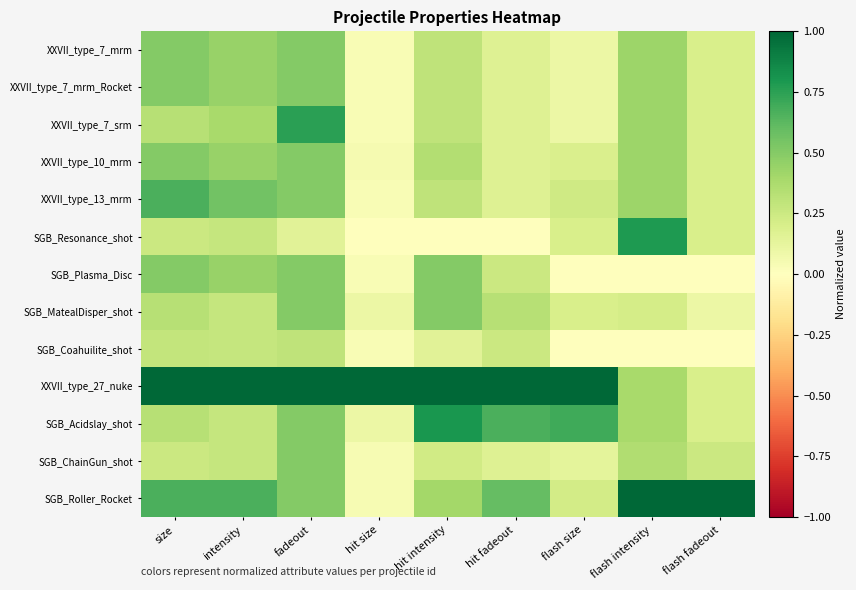

What is the spread (max minus min) of values at flash fadeout?

1.0